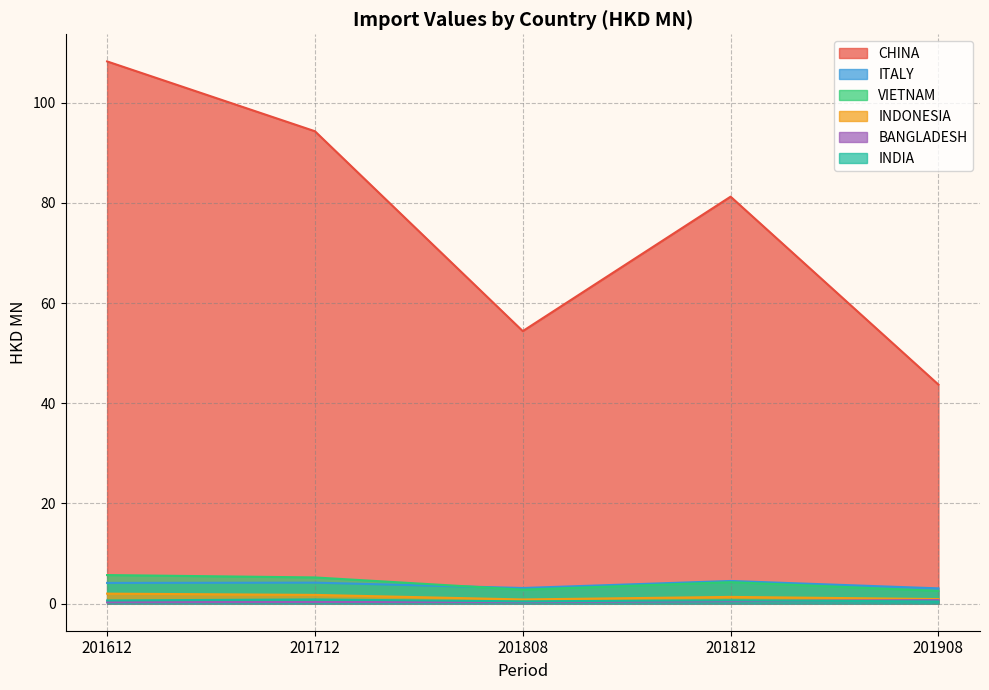

True or false: INDIA and ITALY intersect in this chart.

False